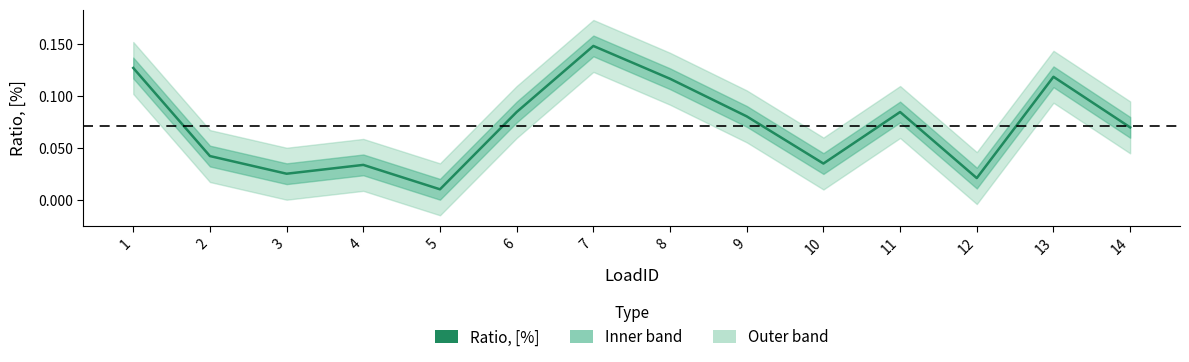

List the labels in order of value, largest first.

7, 1, 13, 8, 6, 11, 9, 14, 2, 10, 4, 3, 12, 5